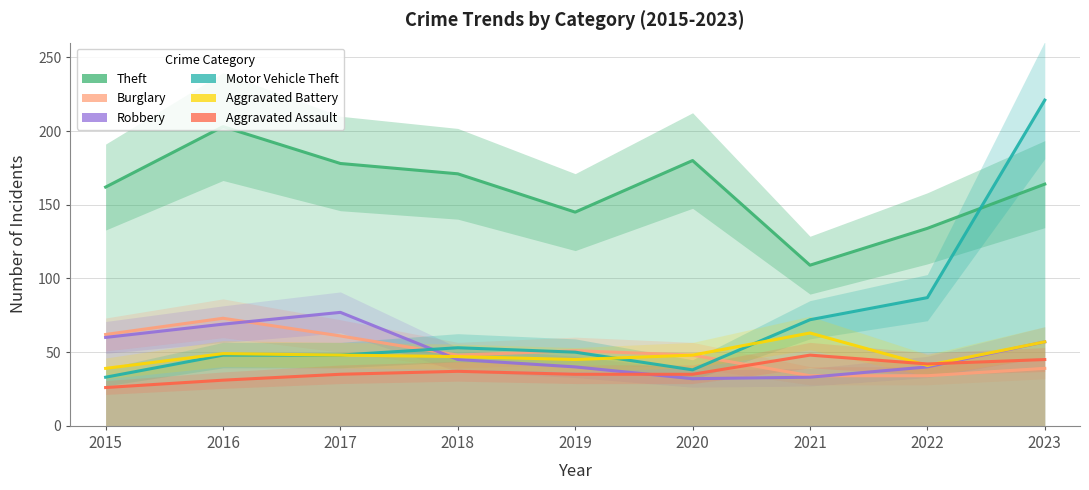

What is the greatest value displayed?

221